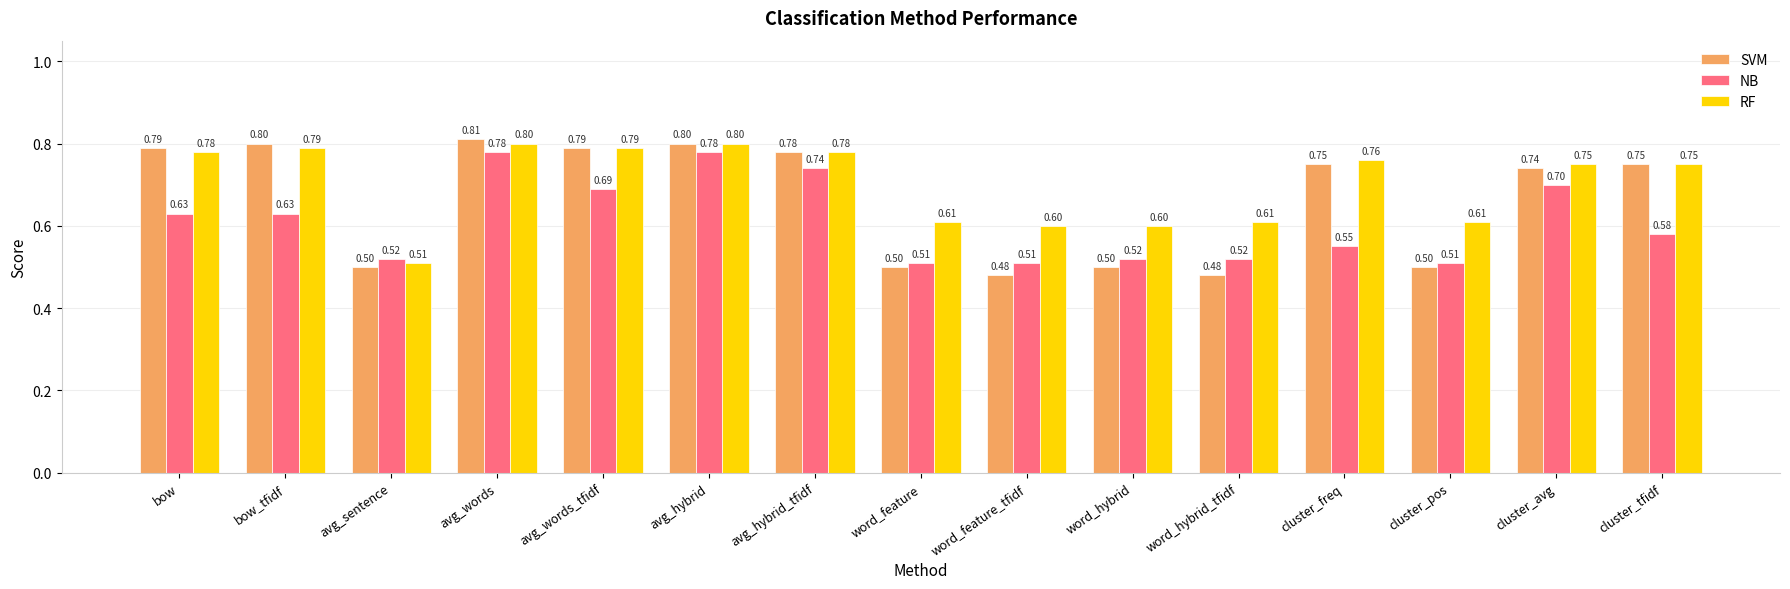

What is the sum of all NB values?

9.2